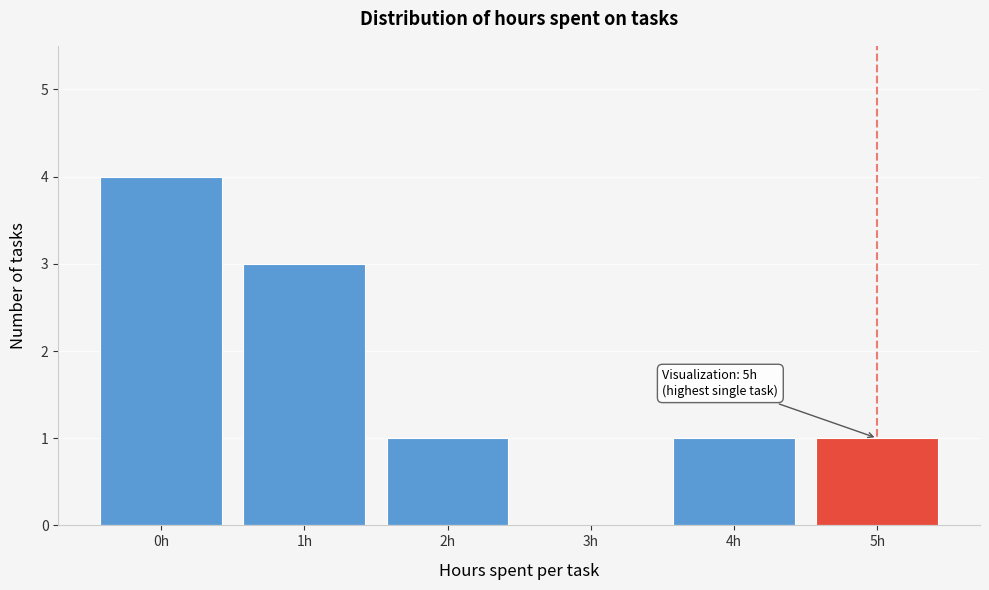

Over which range of the x-axis is the bar tallest?

-0.5 to 0.5